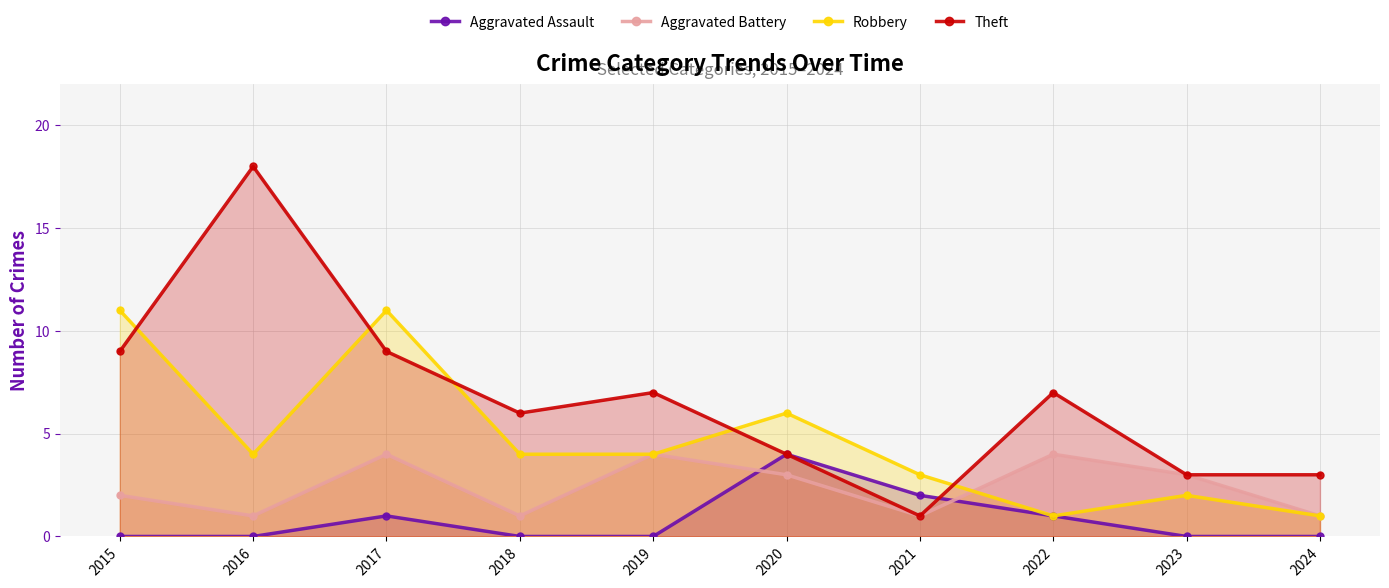

Which category has the highest value across all series?

2016